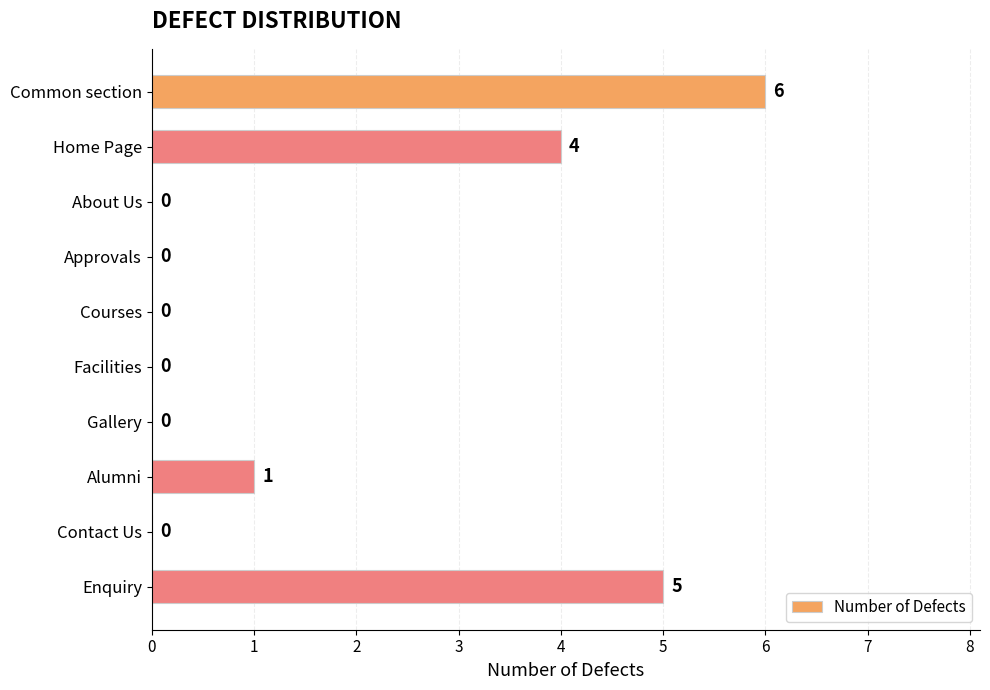

How many values are between 0 and 4?

8